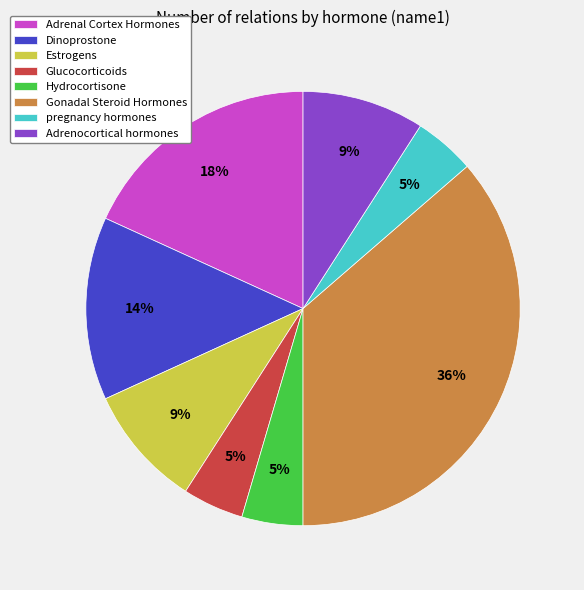

Is Glucocorticoids the majority of the pie?

No